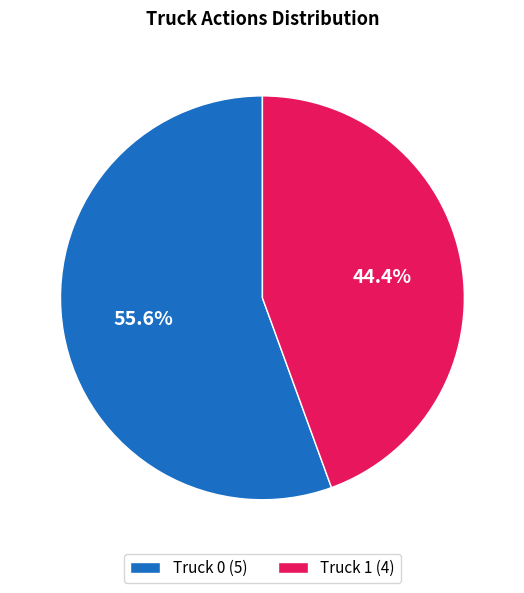

Rank the categories by value from highest to lowest.

Truck 0, Truck 1